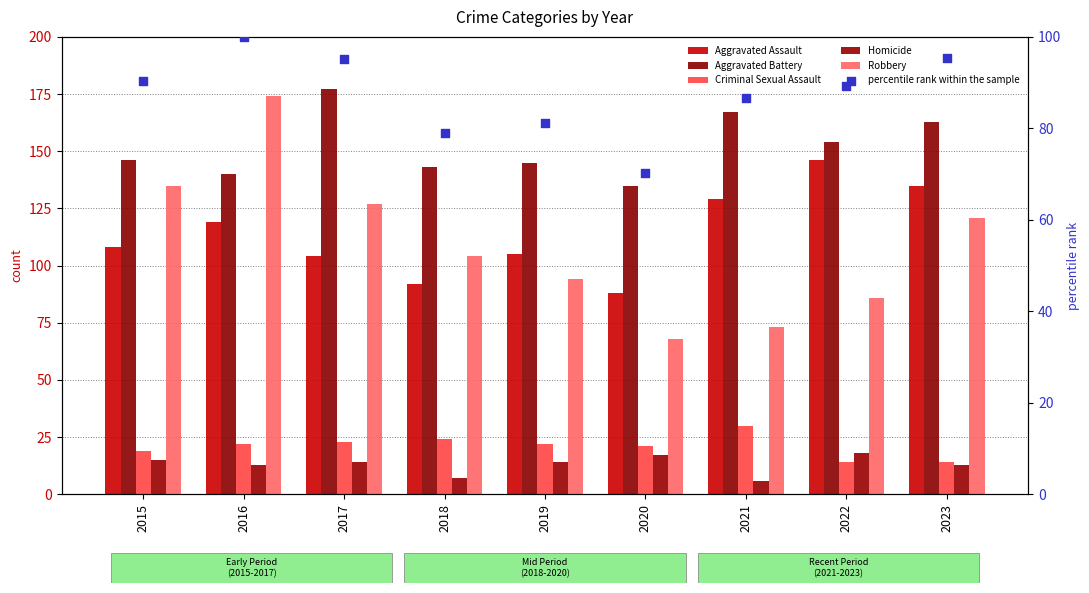

What is the total value across all series at 2017?

540.1